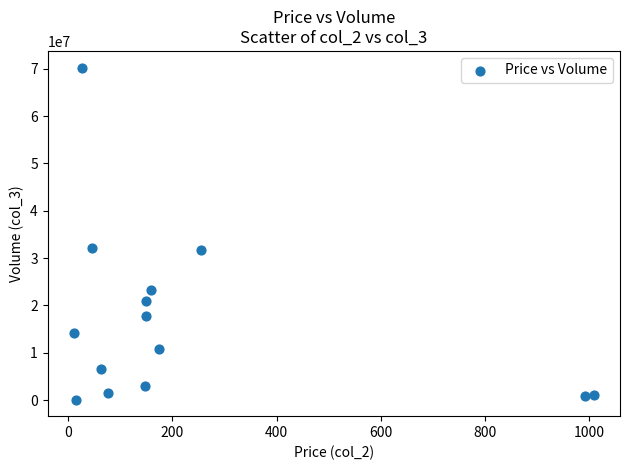

What is the range of Y values (max minus min)?

70156701